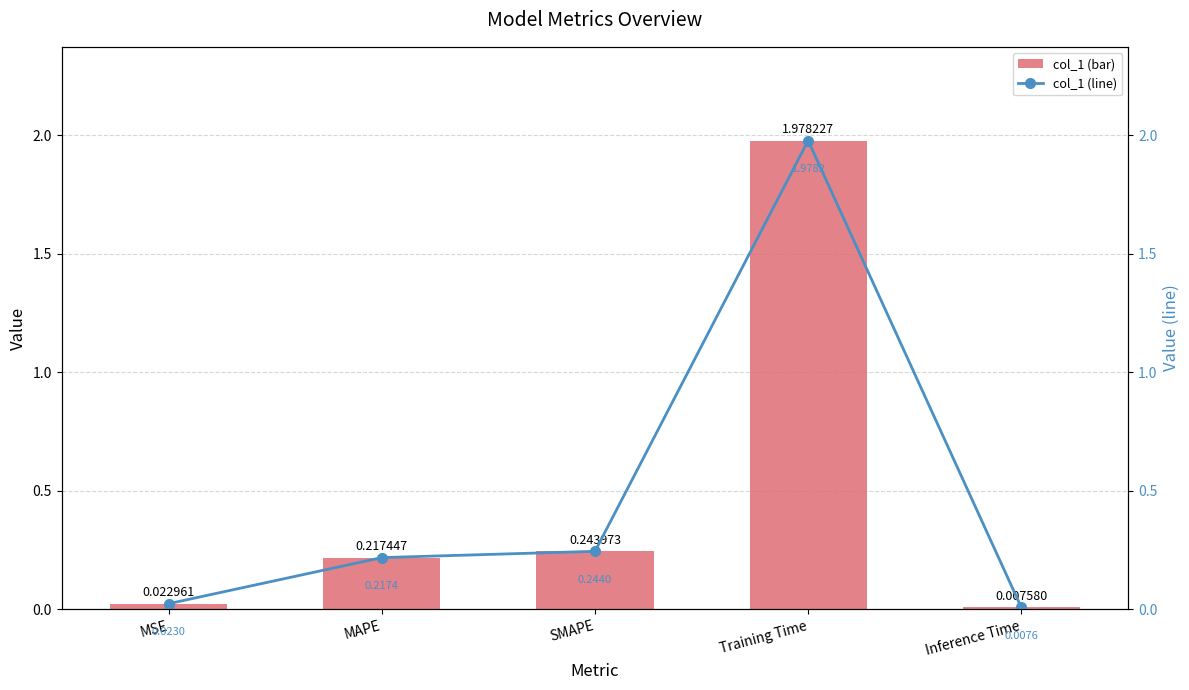

What is the total value across all series at SMAPE?

0.5